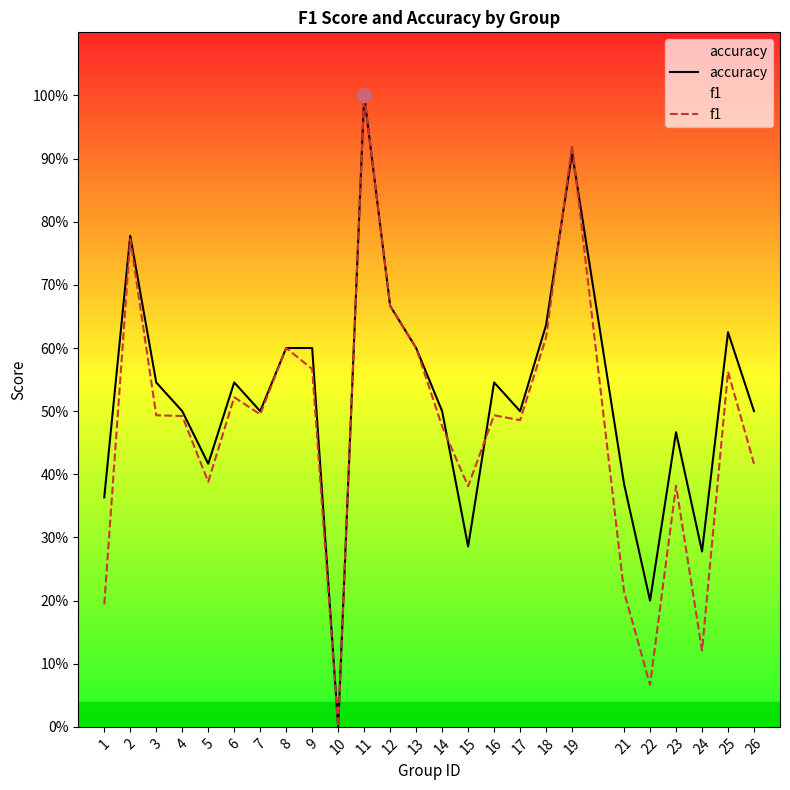

The f1 series shows 0.0 at 22. True or false?

False